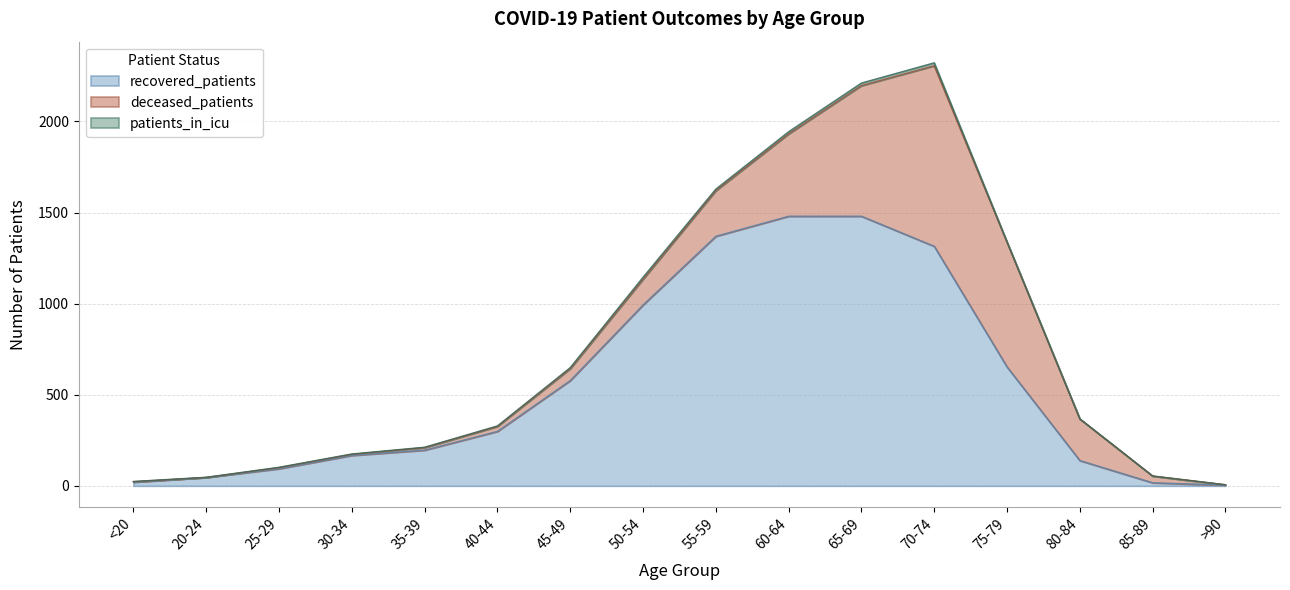

Which series has the largest range (max minus min)?

recovered_patients